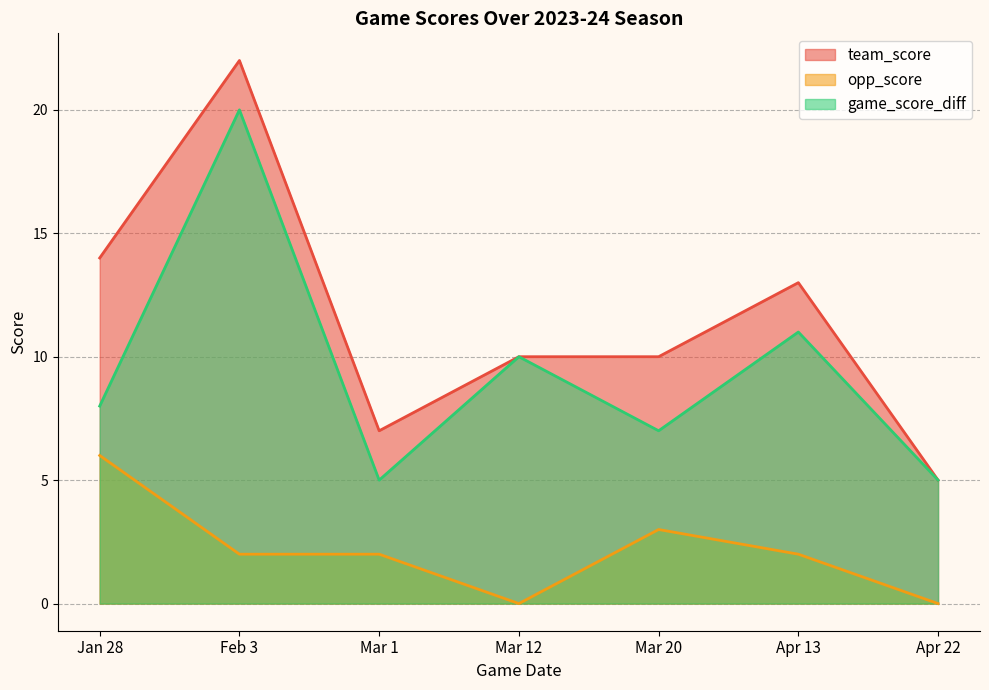

What is the difference between the second highest and second lowest values in the team_score series?

7